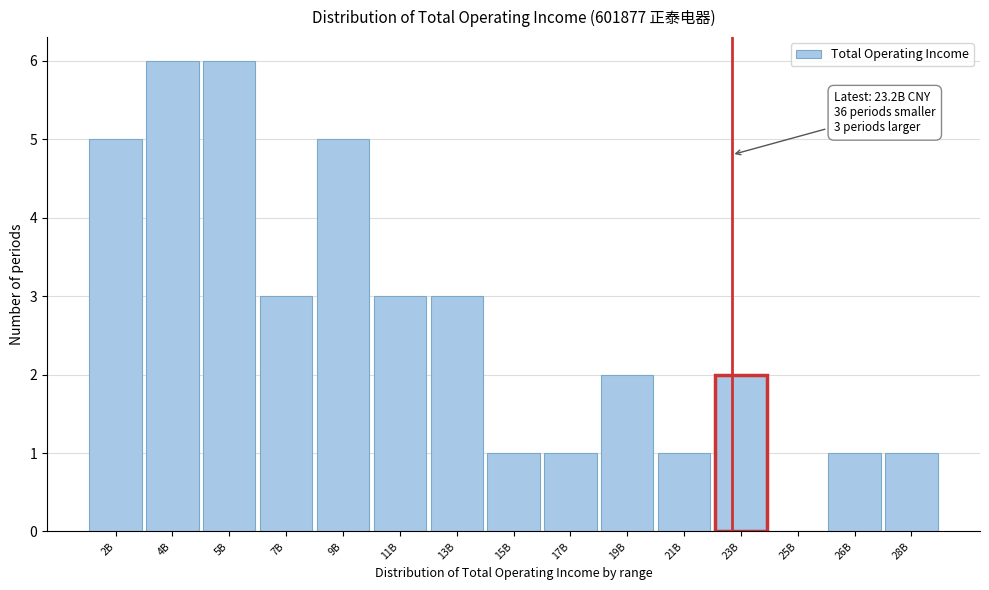

Reading right to left, list all the values displayed in this chart.

28B=1	26B=1	25B=0	23B=2	21B=1	19B=2	17B=1	15B=1	13B=3	11B=3	9B=5	7B=3	5B=6	4B=6	2B=5